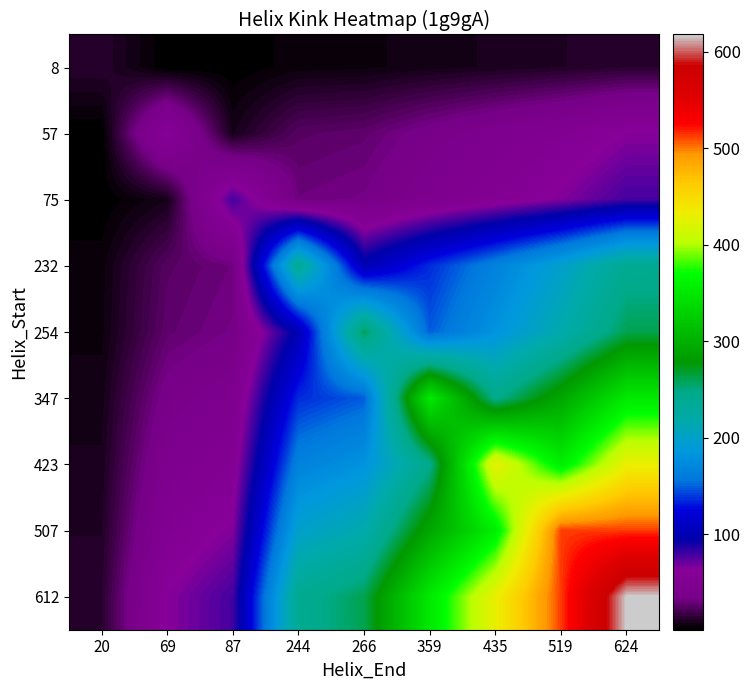

Rank the series at 87 from highest to lowest value.

75, 612, 507, 423, 347, 254, 232, 57, 8